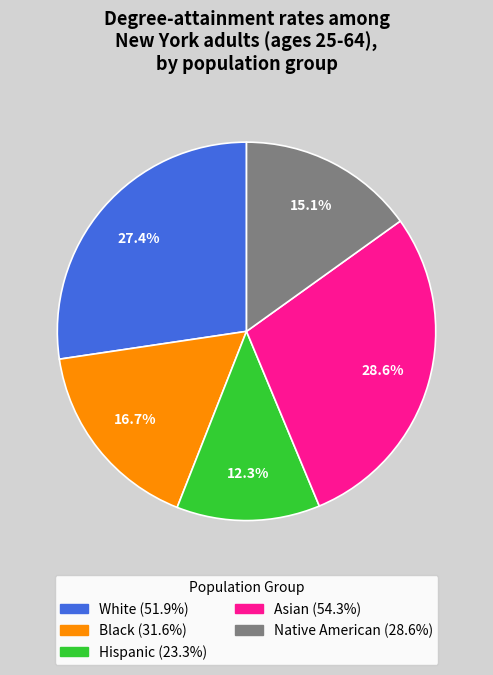

Is Native American the majority of the pie?

No